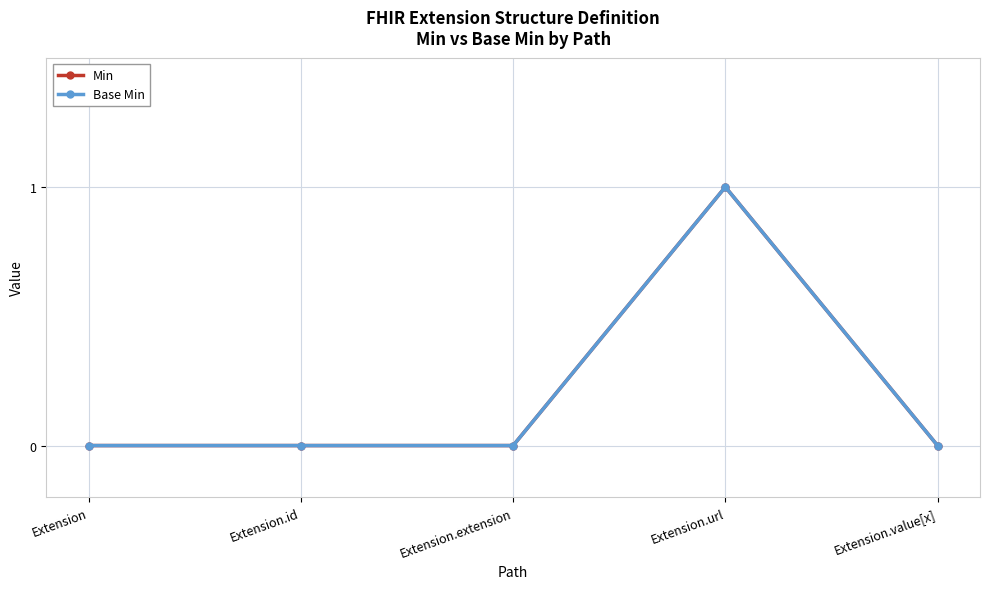

Does the chart have visible grid lines?

Yes